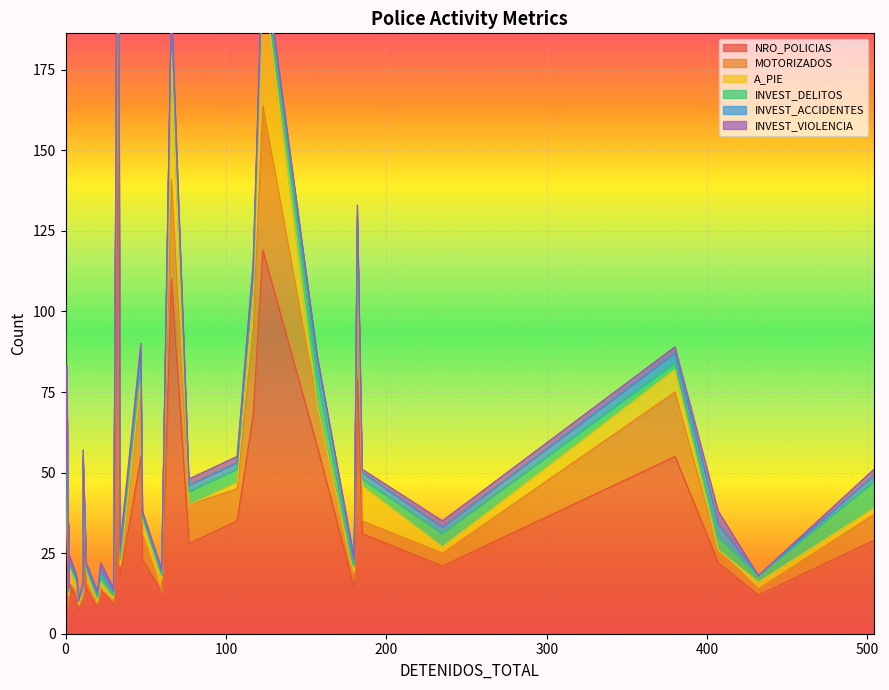

How many lines are shown in the chart?

6